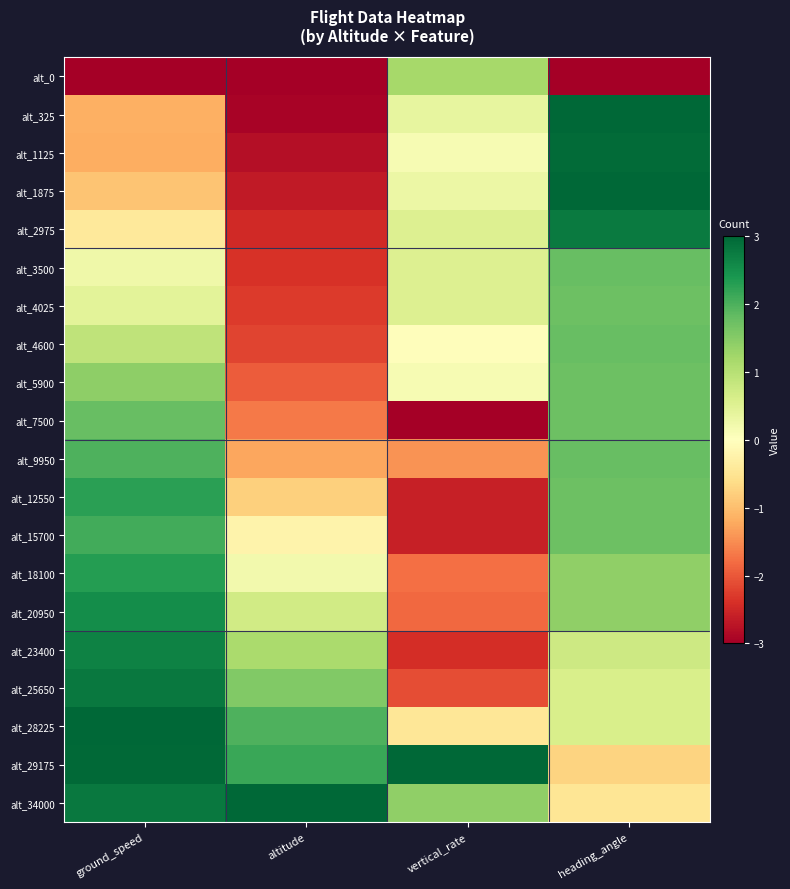

Which series has the largest total across all categories?

alt_29175